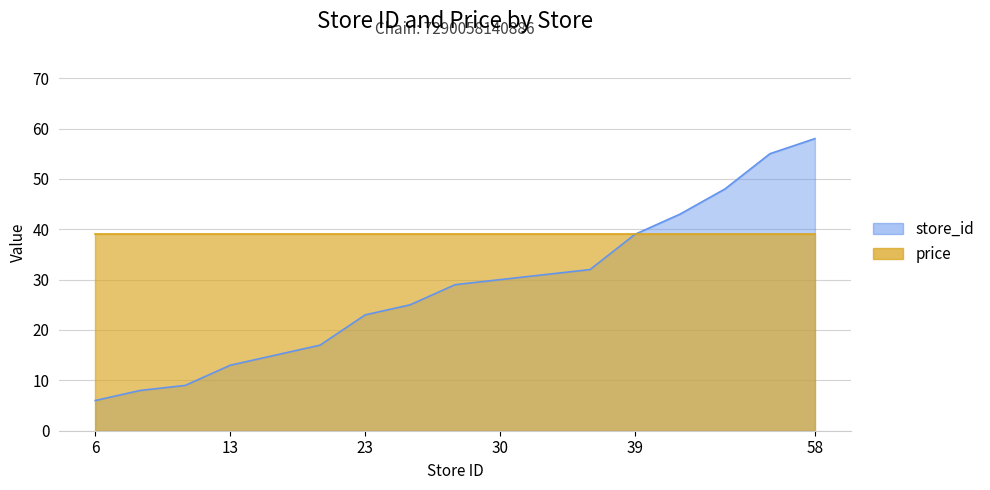

Reading right to left, what are all the values shown in this chart?

58	55	48	43	39	32	31	30	29	25	23	17	15	13	9	8	6